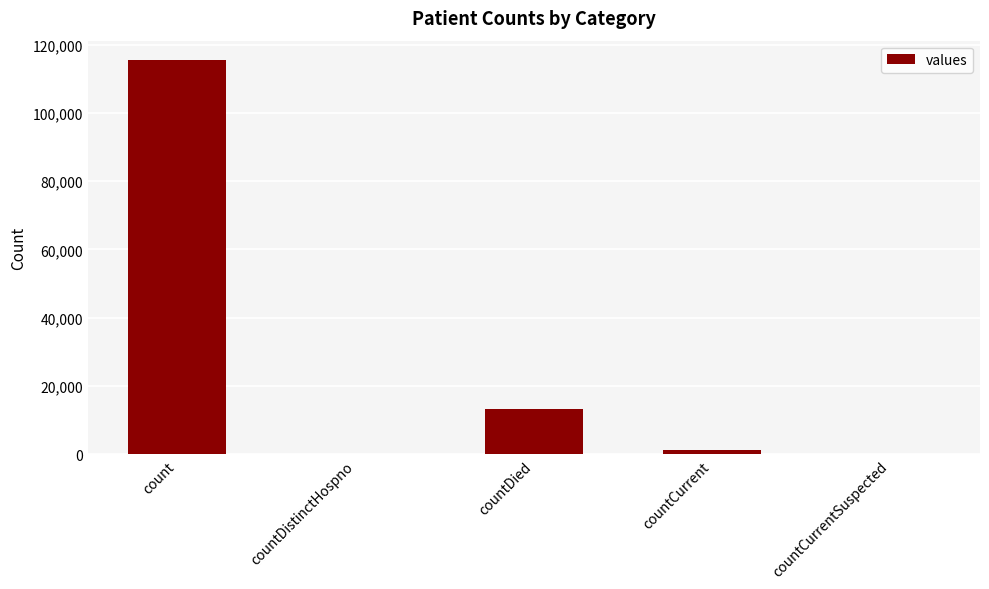

Reading right to left, list all the values displayed in this chart.

0	1383	13343	0	115379